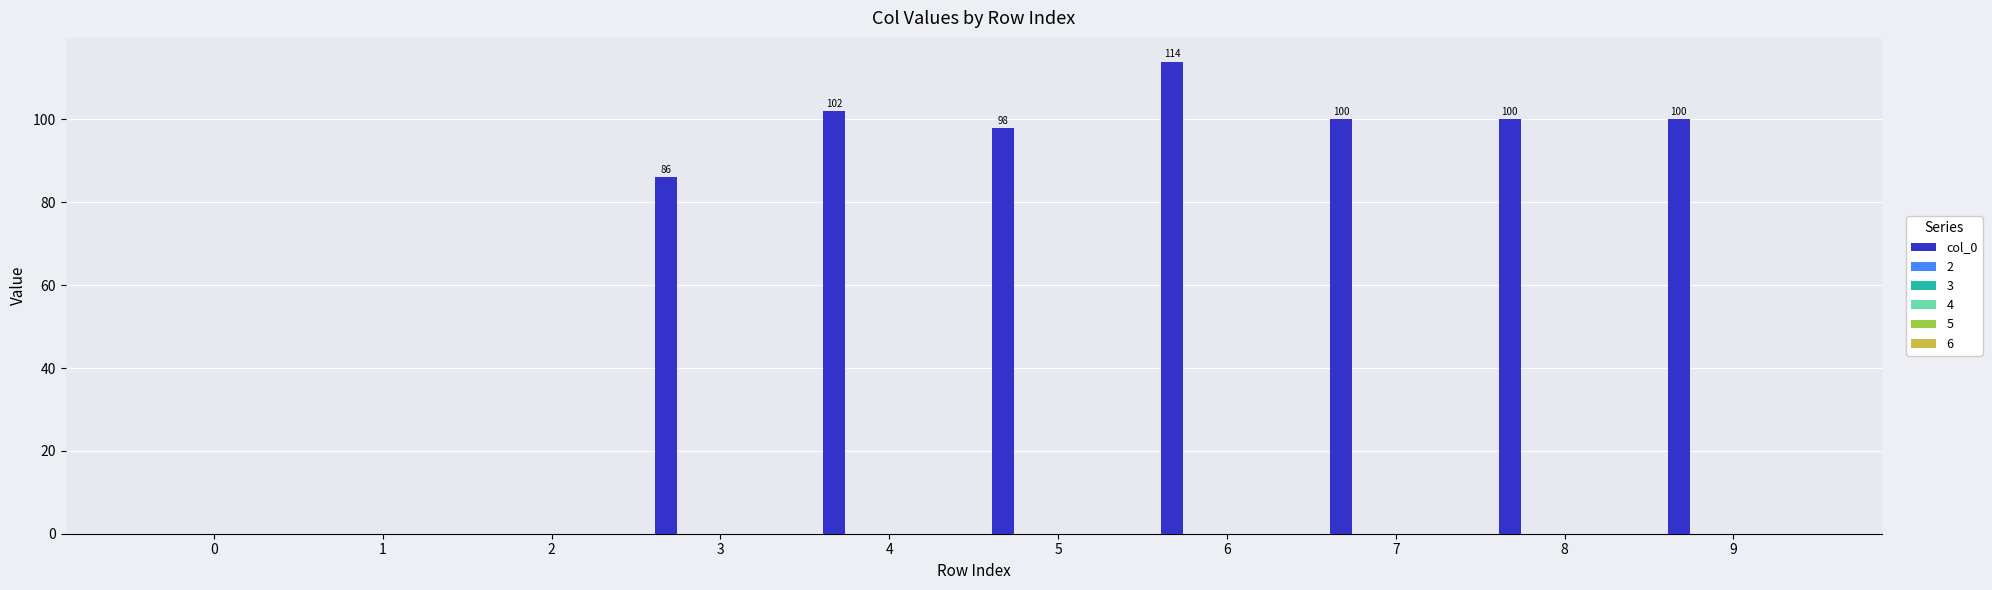

Does the chart contain stacked bars?

No